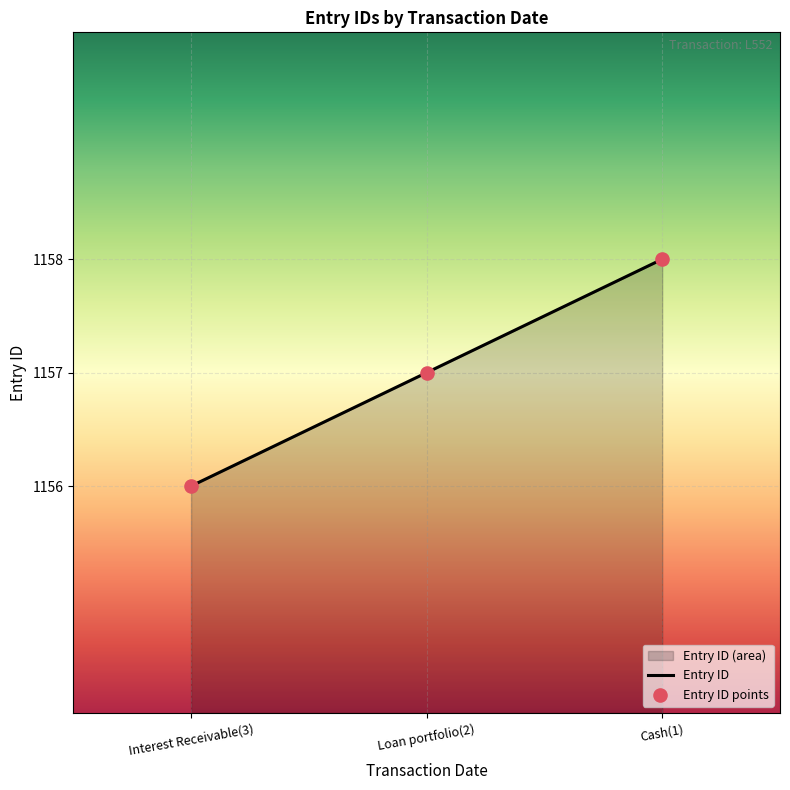

Is the value of Entry ID at Loan portfolio(2) greater than the value of Entry ID points at Interest Receivable(3)?

Yes